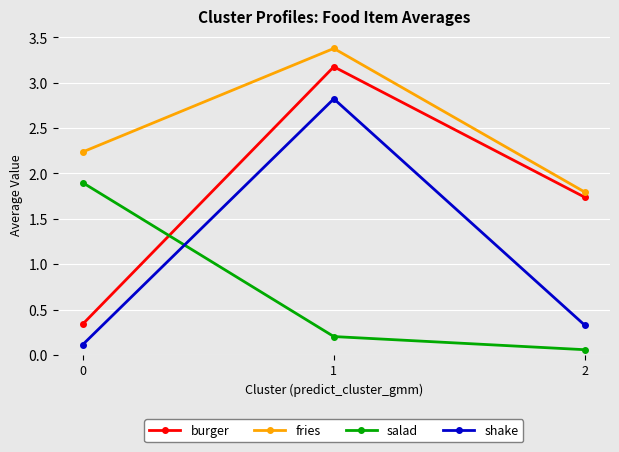

What is the value of the fries point at the 3rd from the left?

1.8